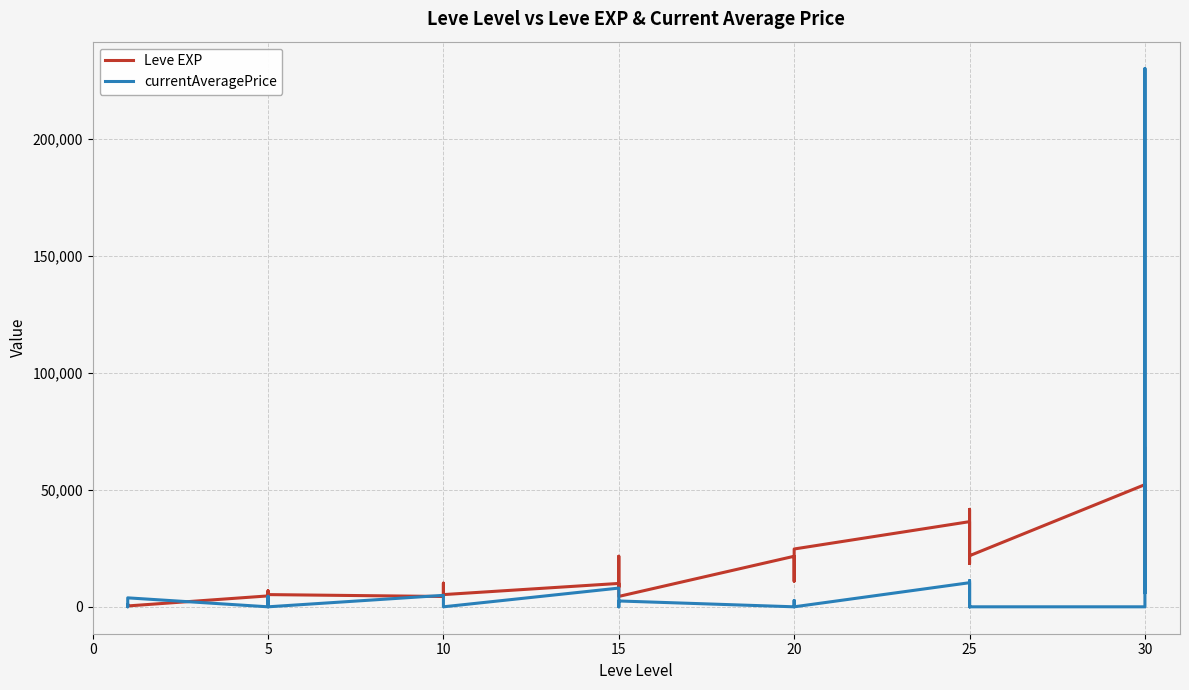

What is the greatest value displayed?

230000